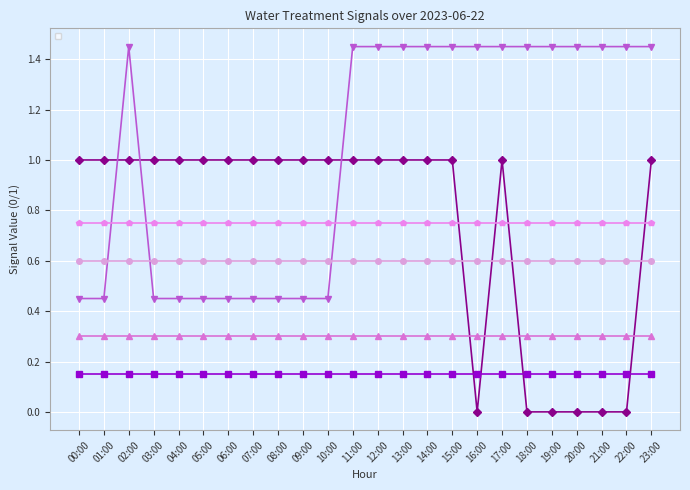

Which category has the lowest value across all series?

16:00